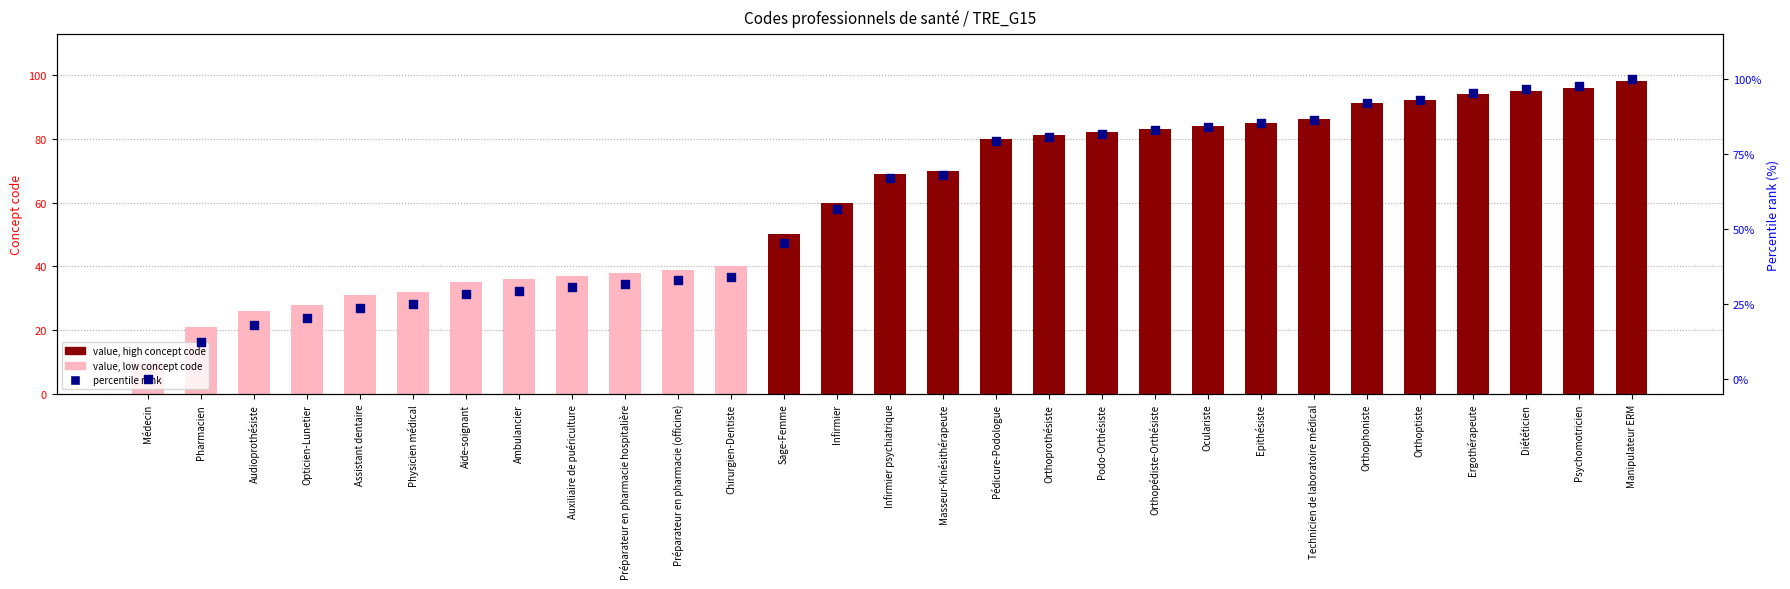

At how many categories does at least one series exceed 46?

17